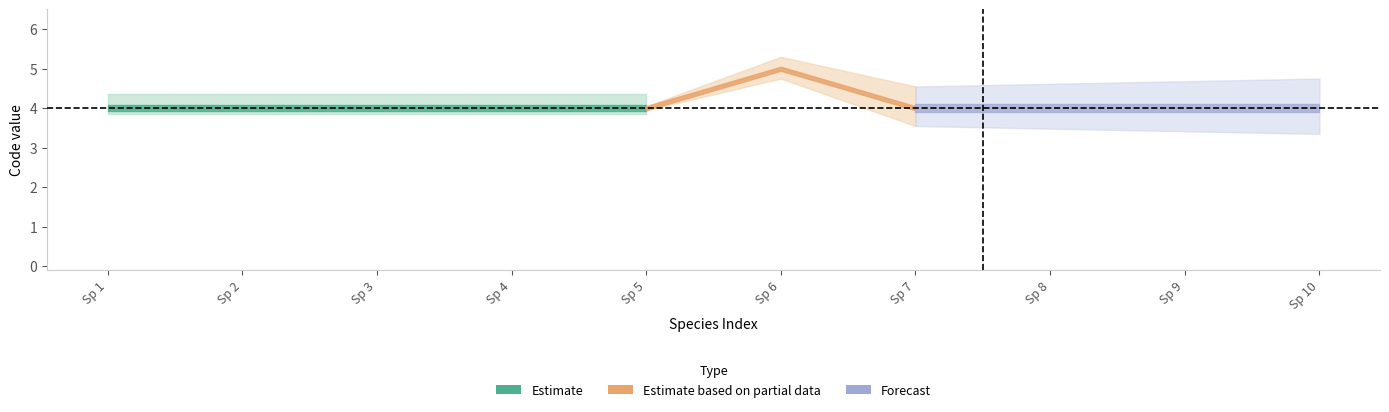

True or false: CDS and Code cross at least once.

False